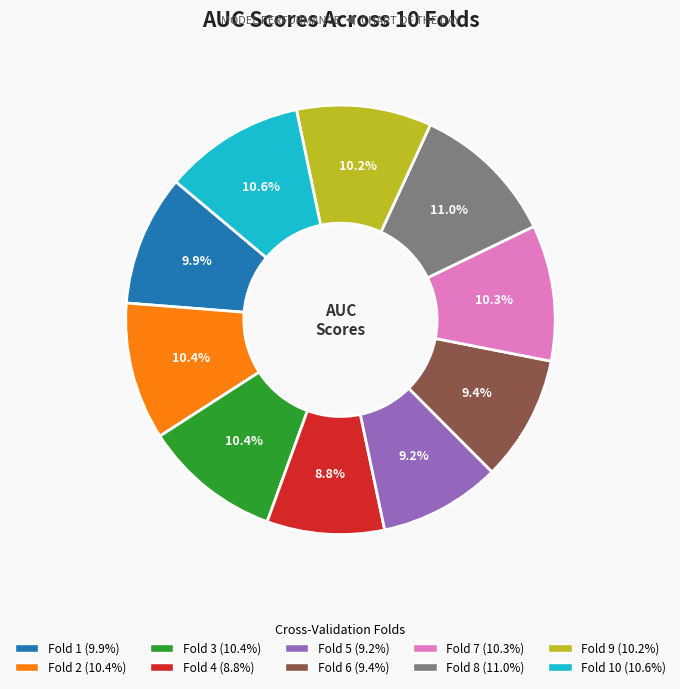

Is there a majority slice in this chart?

No